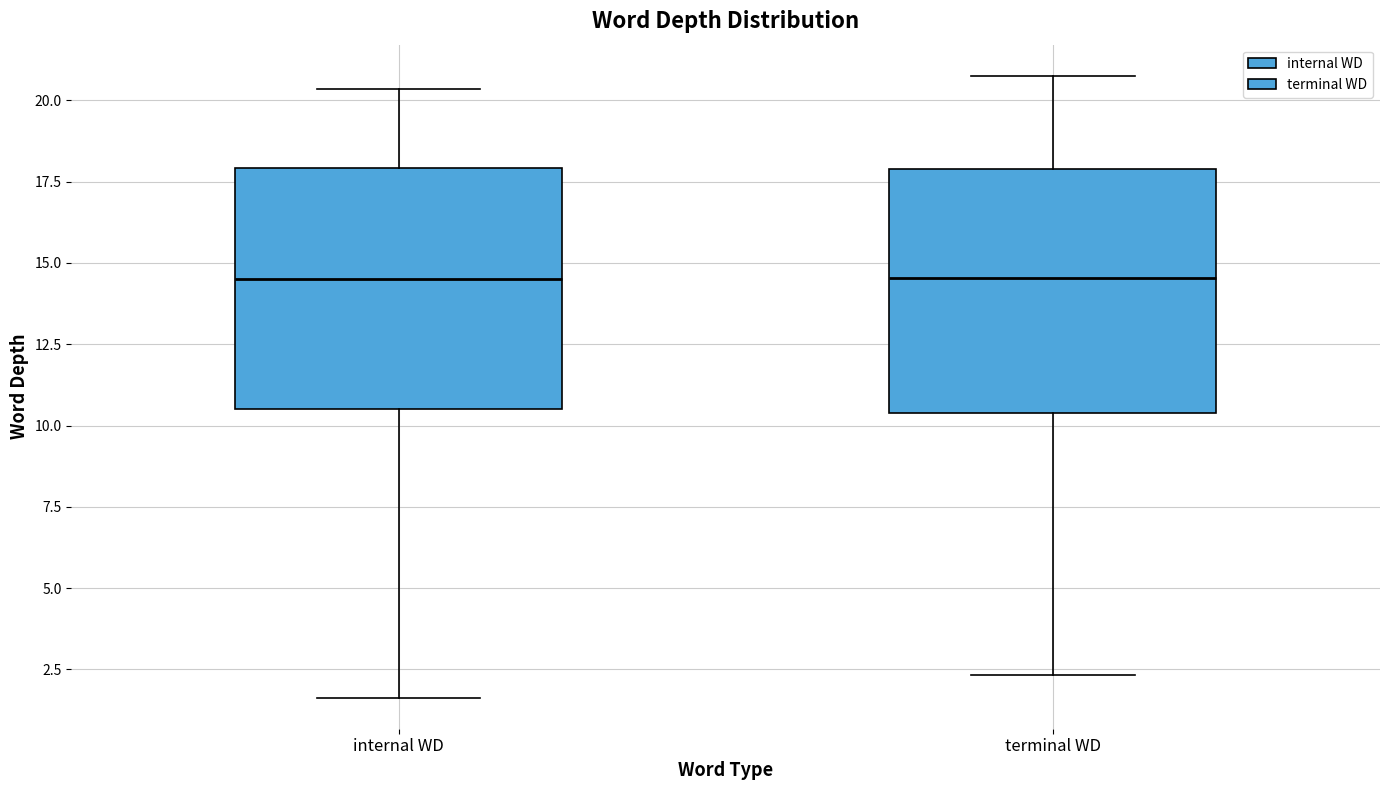

Reading left to right, transcribe this box plot: for each box, give where its median line is, the range the box spans, and where its two whiskers end, as read against the y-axis. The values are not printed on the chart, so give them approximately, as read against the axis.

internal WD: median 14.5, box 10.5 to 18.0, whiskers 1.5 to 20.5
terminal WD: median 14.5, box 10.5 to 18.0, whiskers 2.5 to 21.0